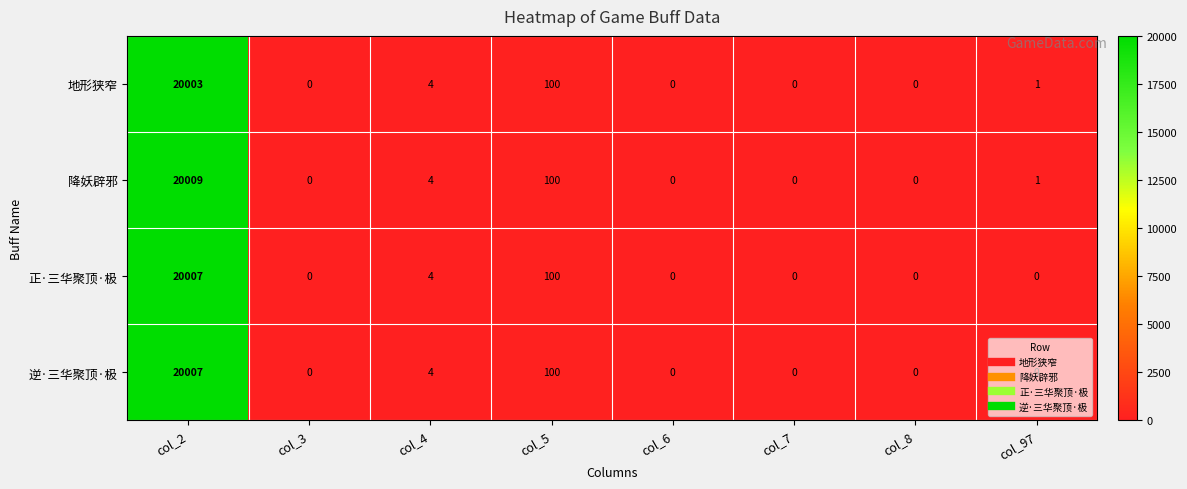

Which category has the highest value across all series?

col_2